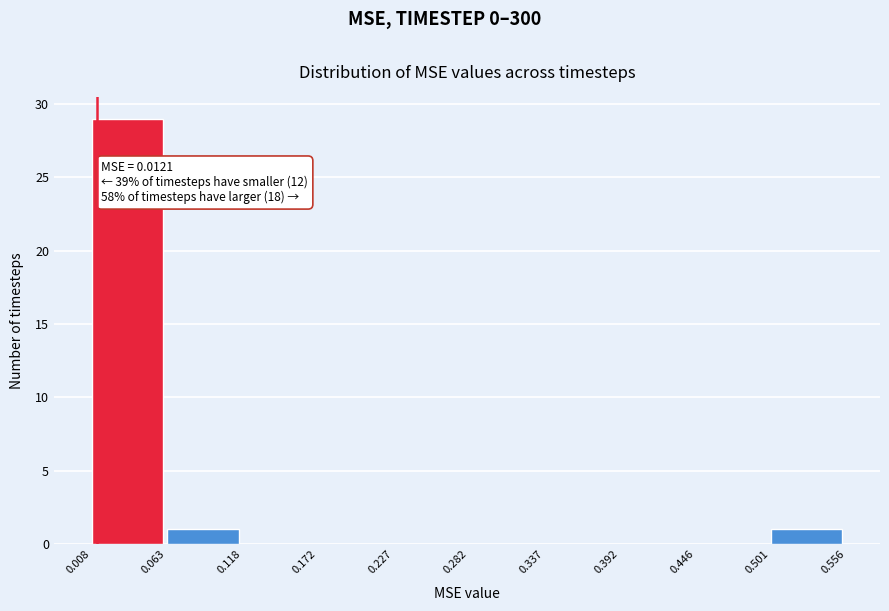

Over which range of the x-axis is the bar tallest?

0.008 to 0.063